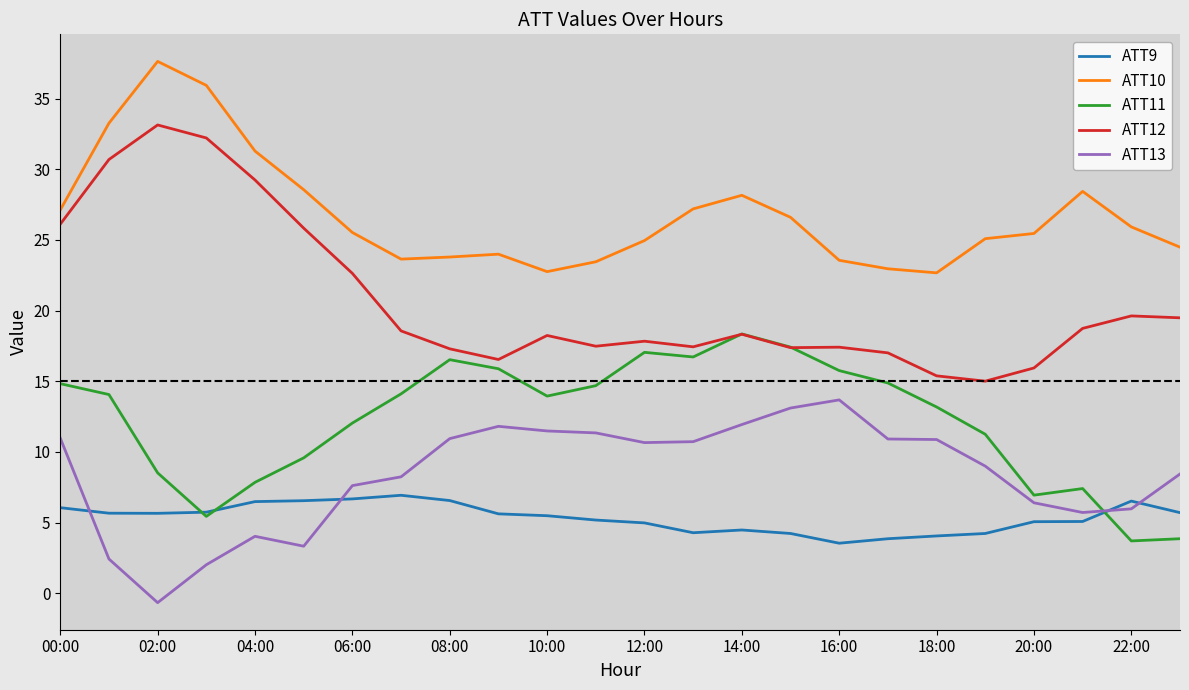

Which series has the largest total across all categories?

ATT10